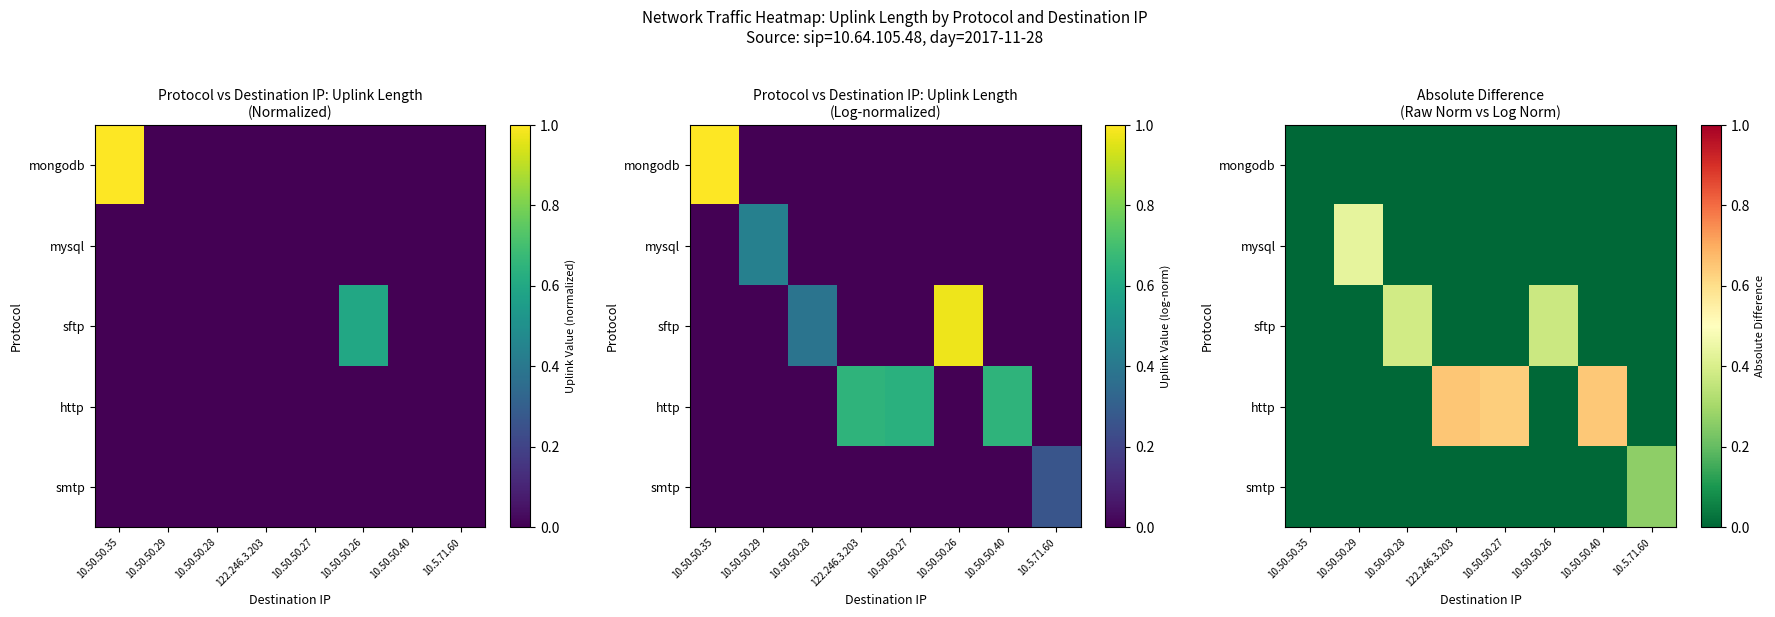

Between 10.50.50.35 and 122.246.3.203, which is larger?

10.50.50.35